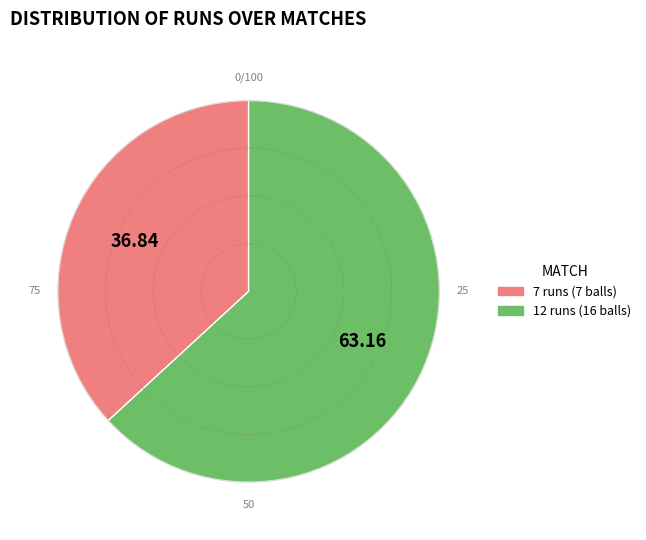

Rank the categories by value from highest to lowest.

12 runs (16 balls), 7 runs (7 balls)